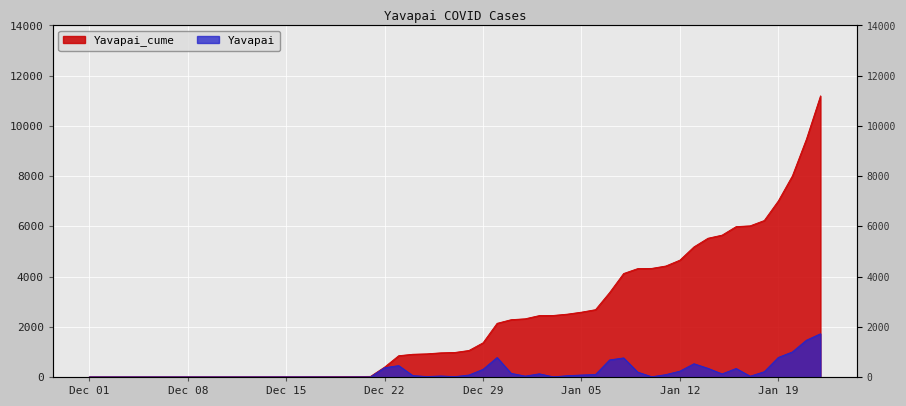

How many lines are shown in the chart?

2